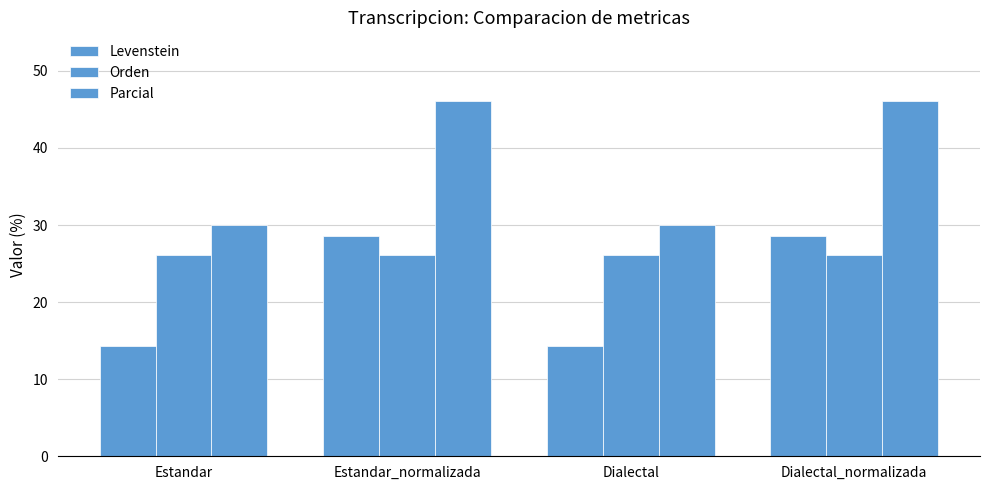

Reading left to right, transcribe all the data shown in this chart.

Levenstein: 14.3	28.6	14.3	28.6
Orden: 26.1	26.1	26.1	26.1
Parcial: 30.0	46.2	30.0	46.2